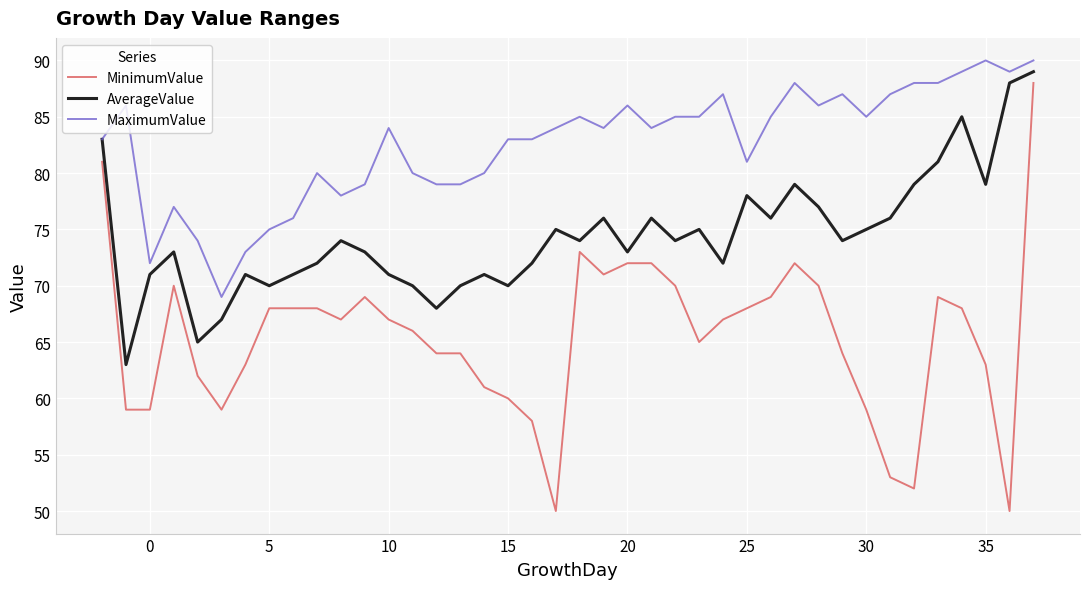

What is the greatest value displayed?

90